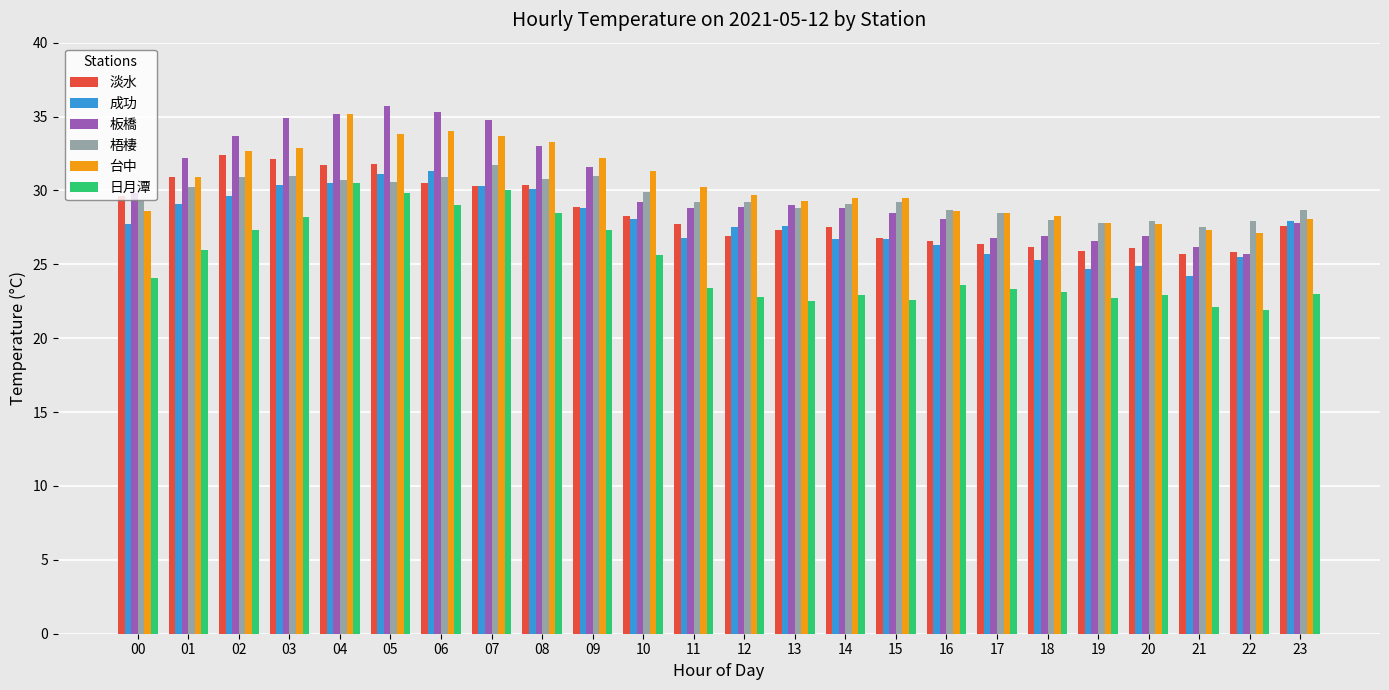

Count the number of data series in this chart.

6